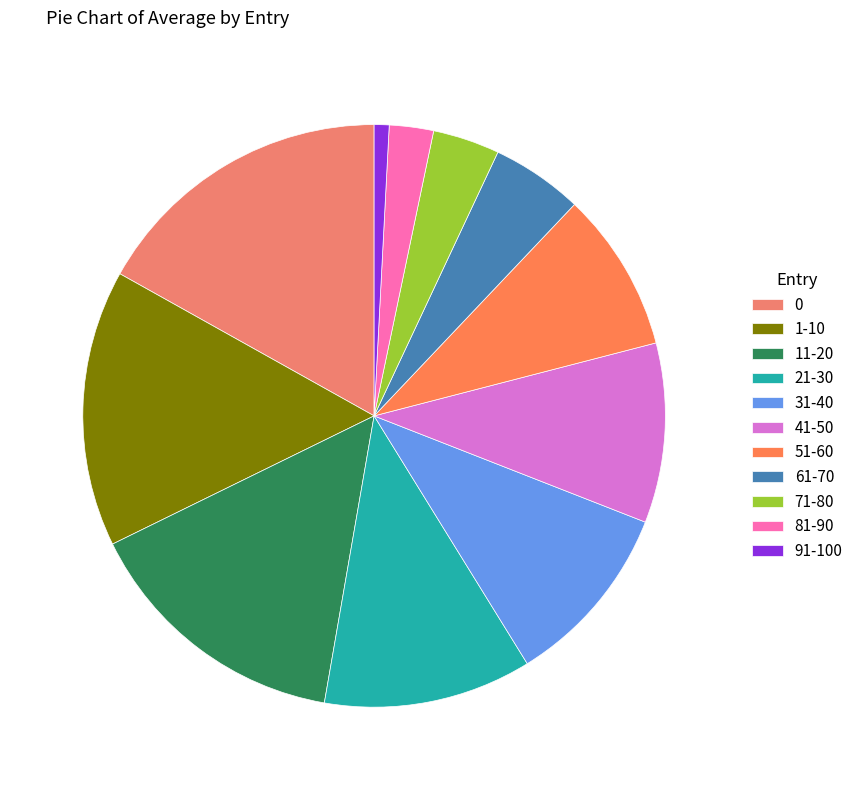

Is there a majority slice in this chart?

No